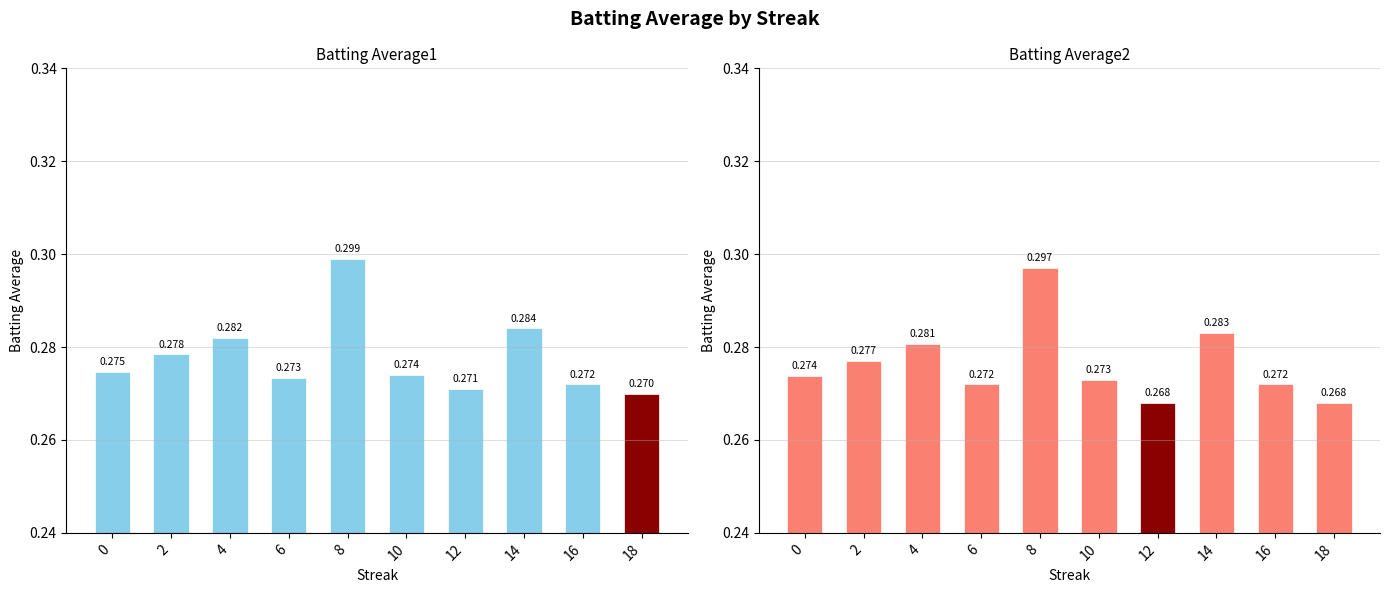

At which category does the chart reach its minimum across all series?

12